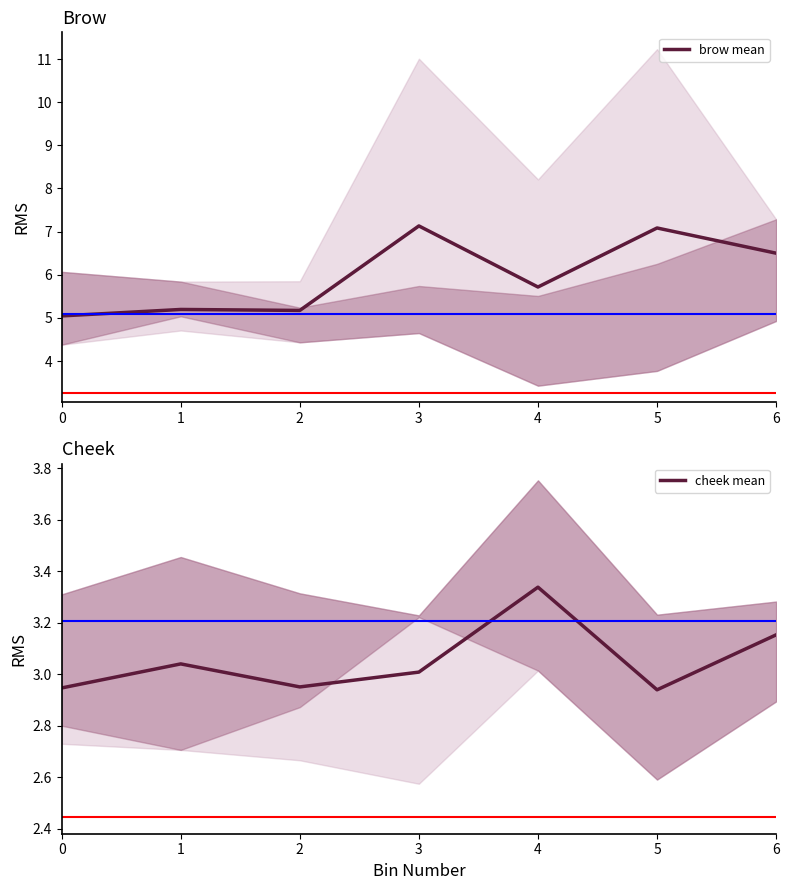

Rank the series at 5 from highest to lowest value.

brow mean, cheek mean